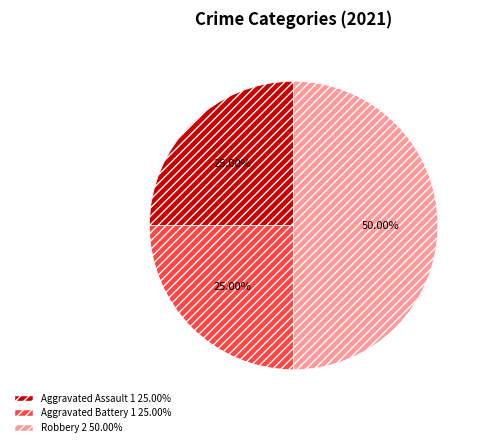

Does Aggravated Battery represent more than half of the total?

No